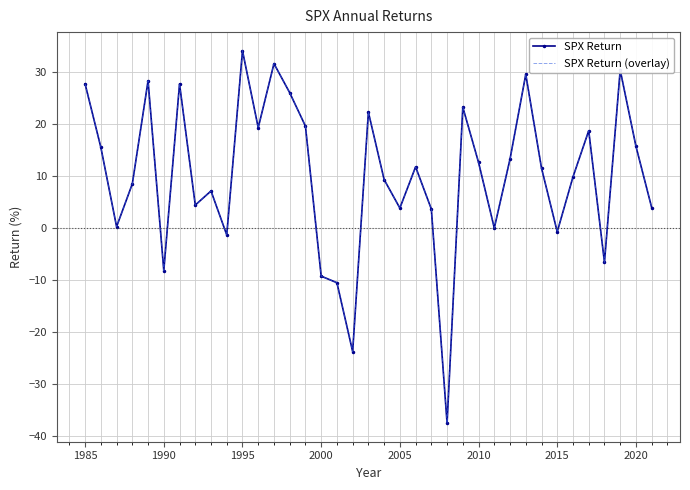

True or false: SPX Return (overlay) and SPX Return cross at least once.

False